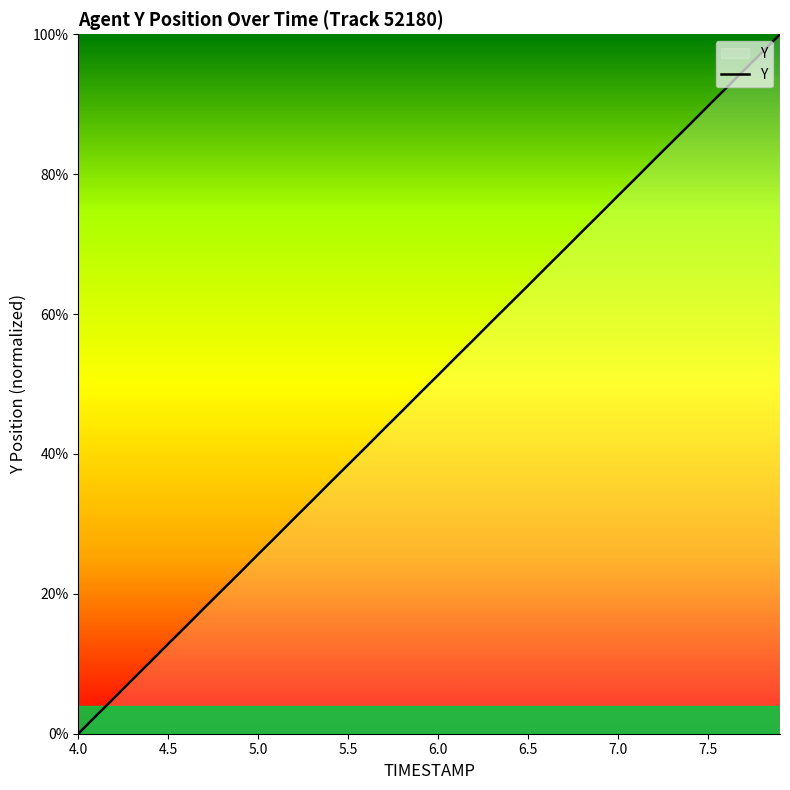

Reading left to right, transcribe all the data shown in this chart.

0.0	2.6	5.1	7.7	10.3	12.8	15.4	18.0	20.5	23.1	25.7	28.2	30.8	33.3	35.9	38.5	41.0	43.6	46.1	48.7	51.3	53.9	56.4	59.0	61.5	64.1	66.7	69.2	71.8	74.3	76.9	79.5	82.1	84.6	87.2	89.7	92.3	94.9	97.4	100.0